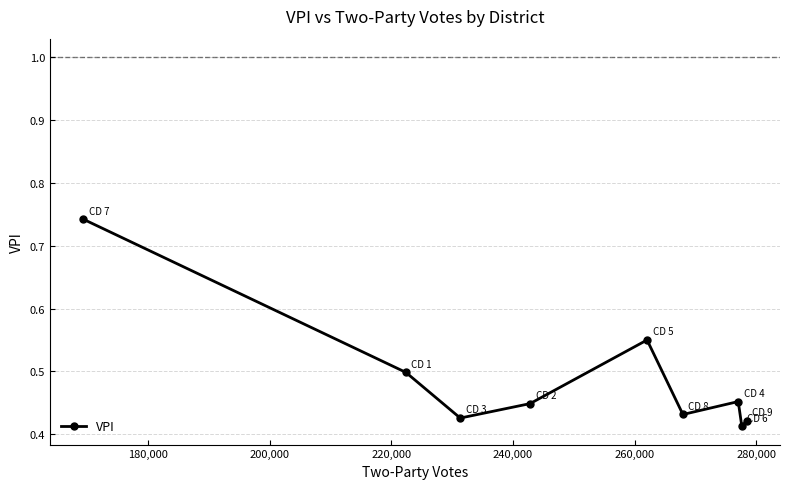

True or false: there are more than 2 points higher than both neighbors.

False